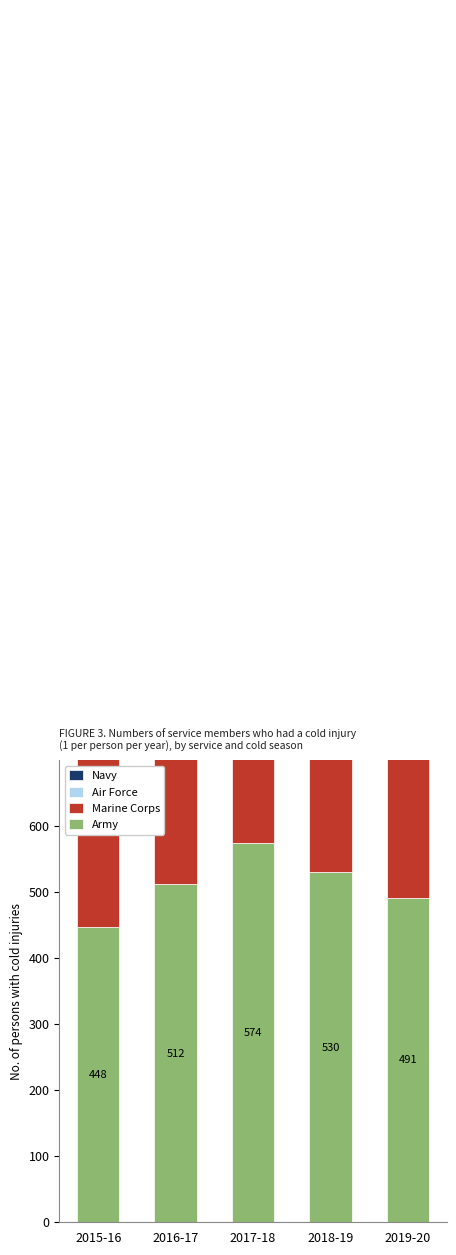

What are all the series names shown in the legend?

Army, Marine Corps, Air Force, Navy